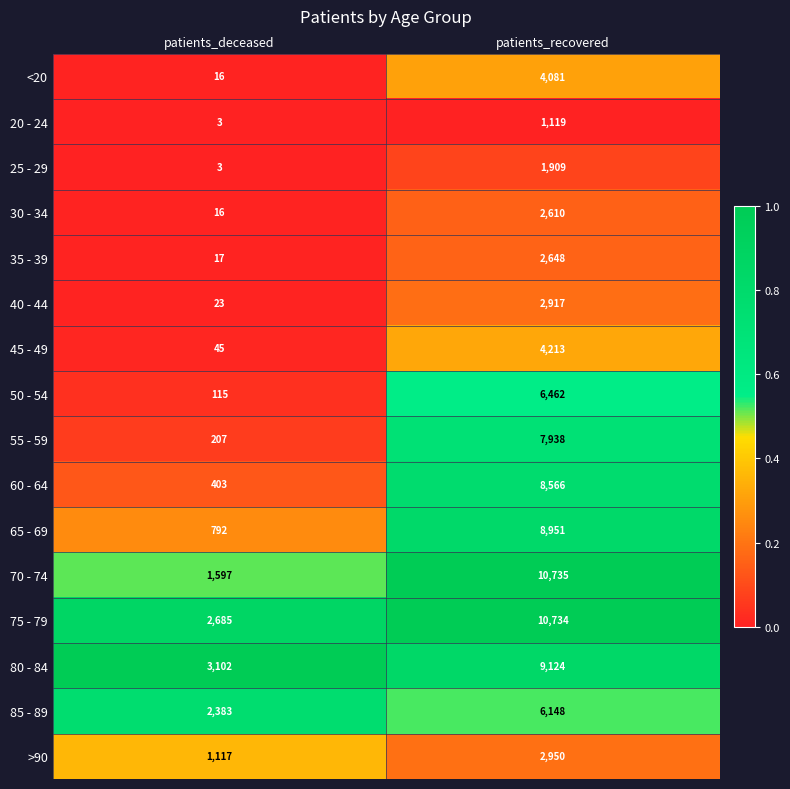

Which series changed the most between patients_deceased and patients_recovered?

70 - 74